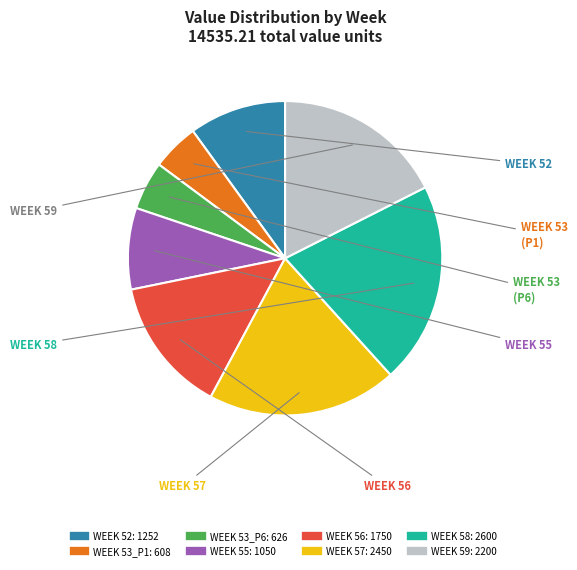

Is there any slice that represents more than half of the pie?

No